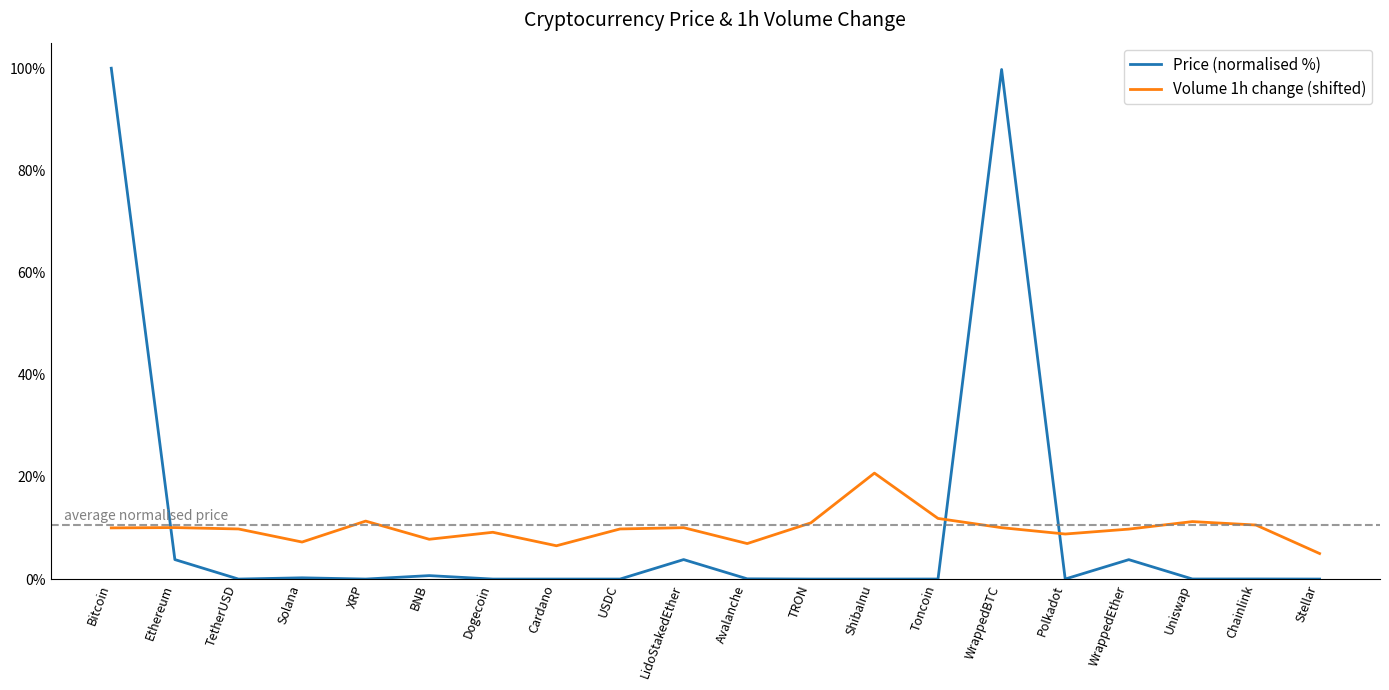

True or false: Volume 1h change (shifted) has a value of 6.4 at Uniswap.

False